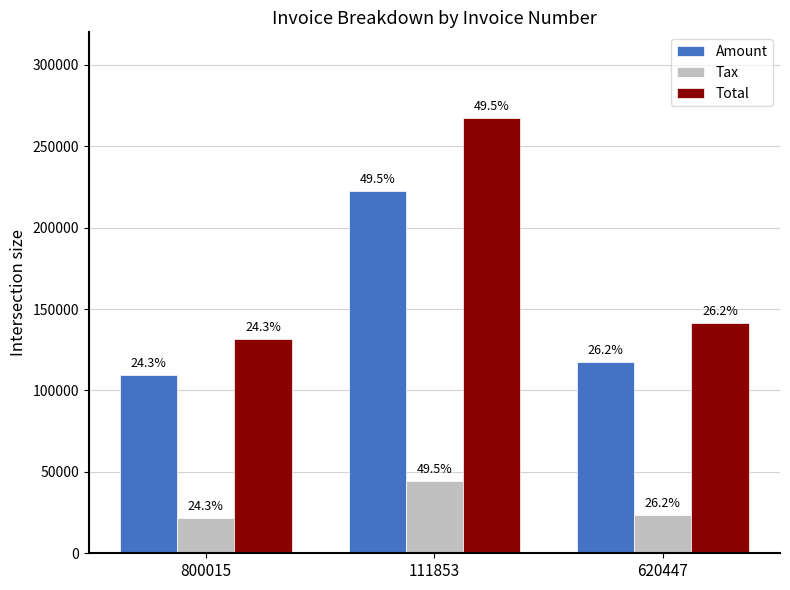

What are all the series names shown in the legend?

Amount, Tax, Total